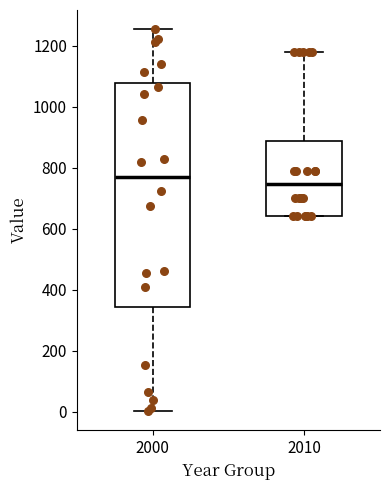

Which box has the lowest median line?

2010